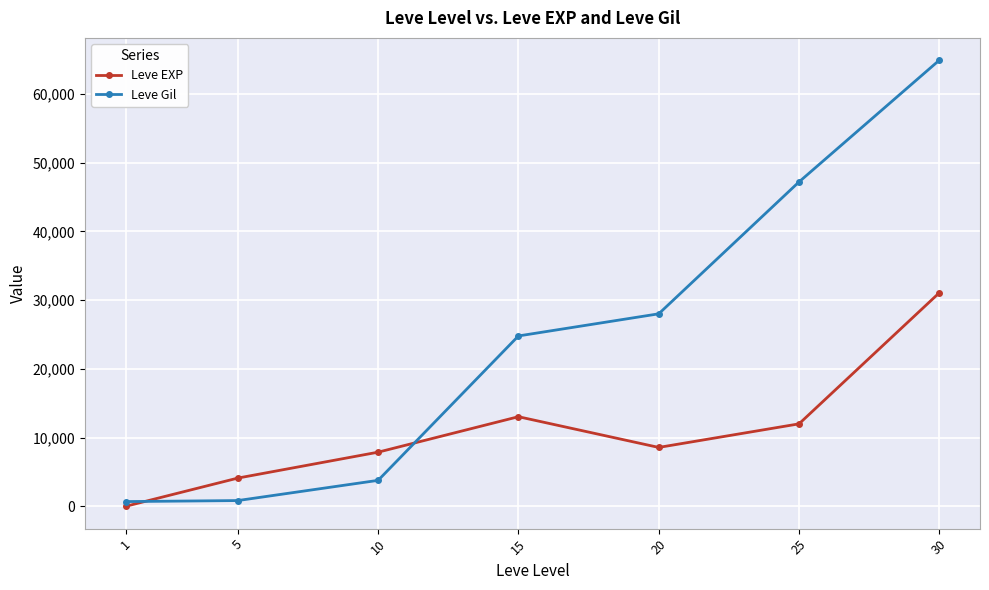

Which series changed the most between 15 and 30?

Leve Gil